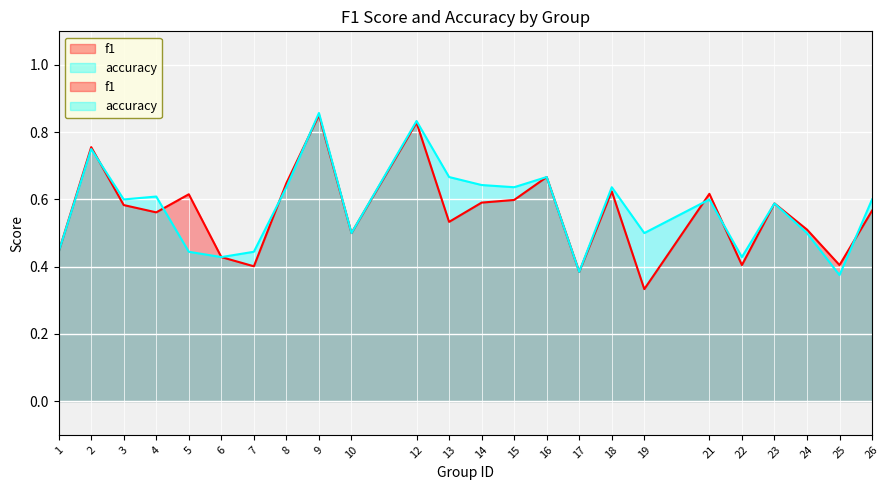

What is the maximum value for accuracy?

0.9